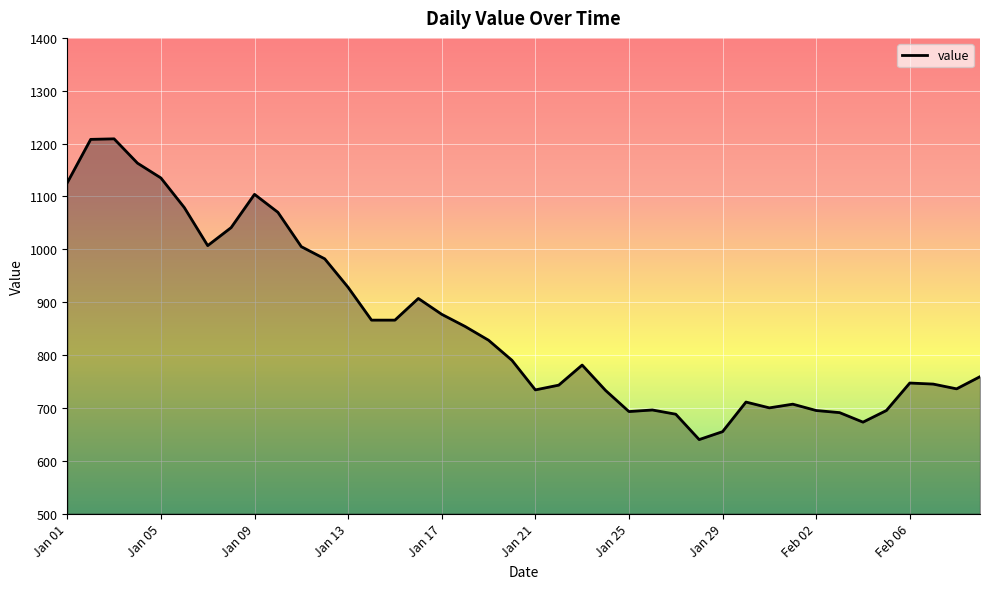

What is the smallest value displayed?

640